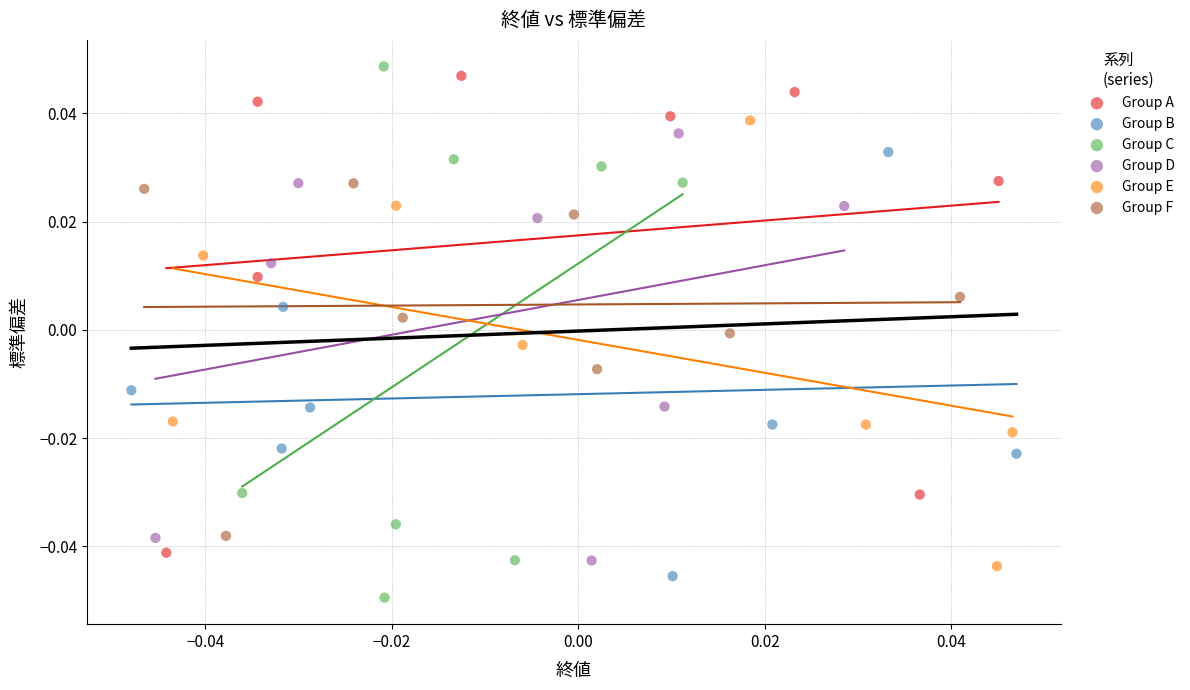

Which series has the widest spread of Y values?

Group C